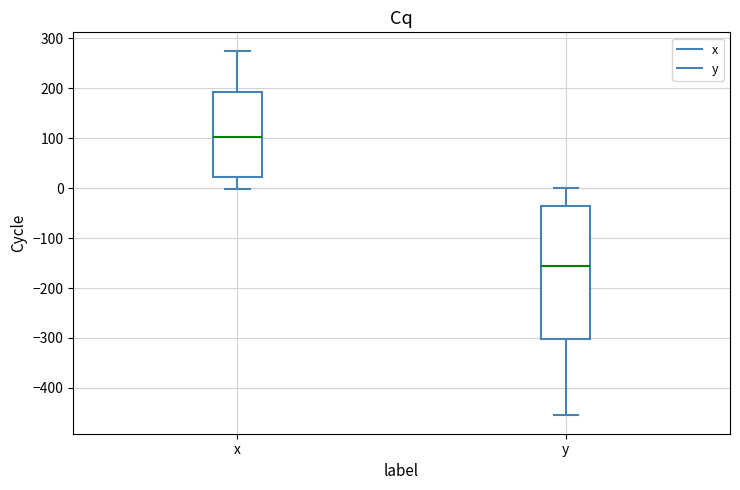

Which box's median line is the highest?

x